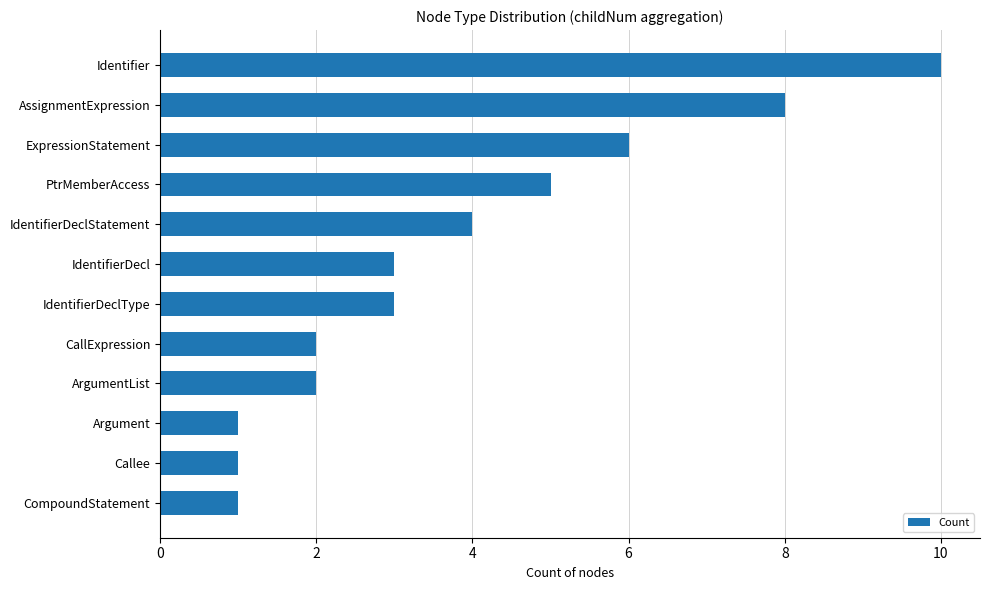

Reading bottom to top, what are all the values shown in this chart?

1	1	1	2	2	3	3	4	5	6	8	10